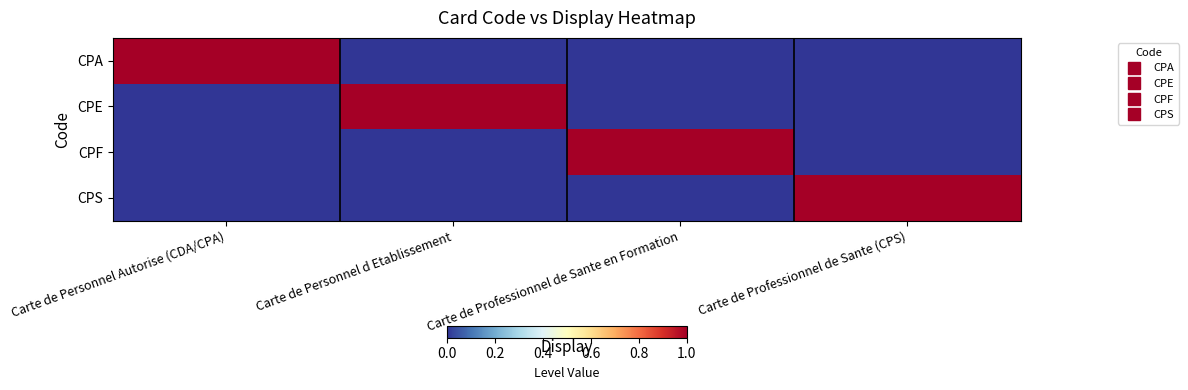

Reading right to left, transcribe all the data shown in this chart.

CPA: Carte de Professionnel de Sante (CPS)=0	Carte de Professionnel de Sante en Formation=0	Carte de Personnel d Etablissement=0	Carte de Personnel Autorise (CDA/CPA)=1
CPE: Carte de Professionnel de Sante (CPS)=0	Carte de Professionnel de Sante en Formation=0	Carte de Personnel d Etablissement=1	Carte de Personnel Autorise (CDA/CPA)=0
CPF: Carte de Professionnel de Sante (CPS)=0	Carte de Professionnel de Sante en Formation=1	Carte de Personnel d Etablissement=0	Carte de Personnel Autorise (CDA/CPA)=0
CPS: Carte de Professionnel de Sante (CPS)=1	Carte de Professionnel de Sante en Formation=0	Carte de Personnel d Etablissement=0	Carte de Personnel Autorise (CDA/CPA)=0